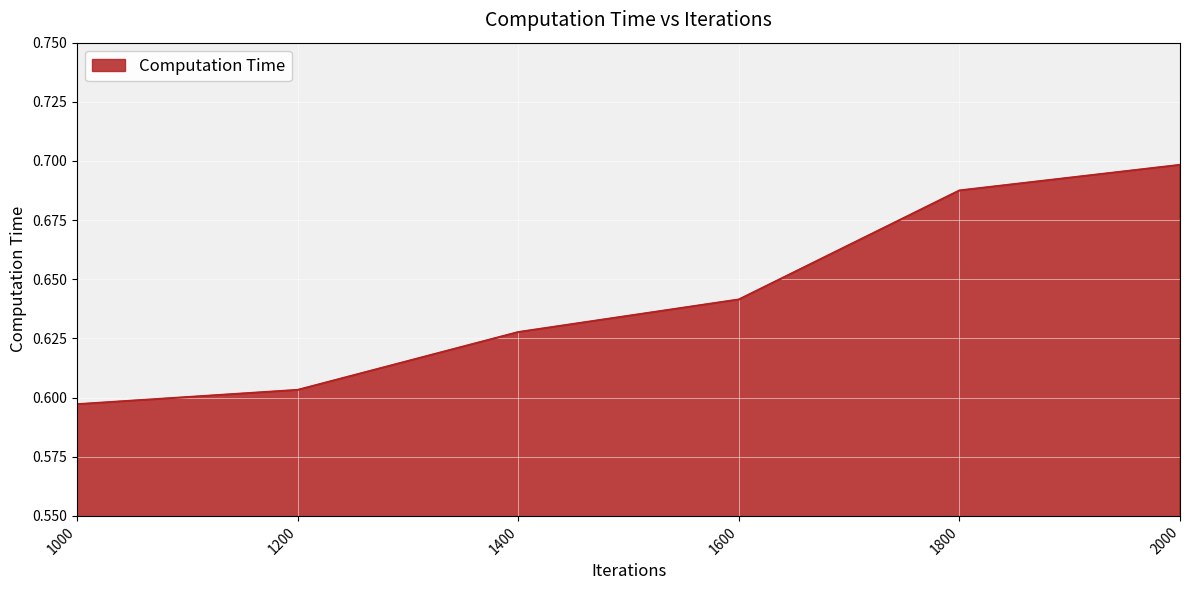

Does the chart display data point markers on the line(s)?

No